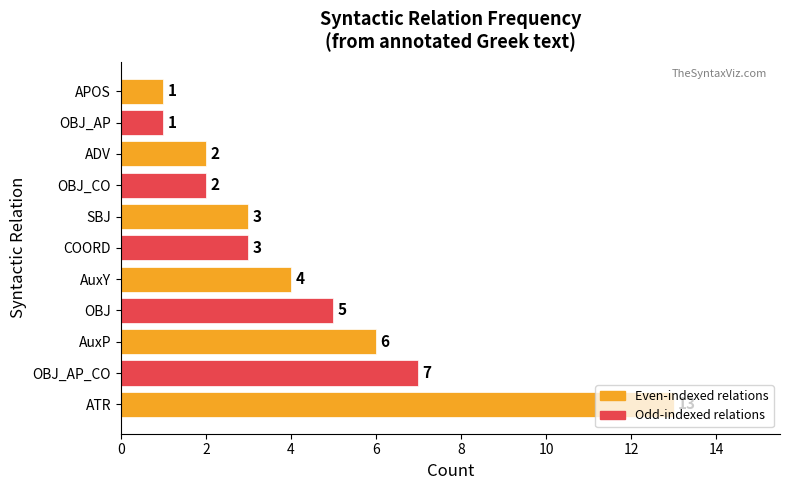

What is the maximum value shown in the chart?

13